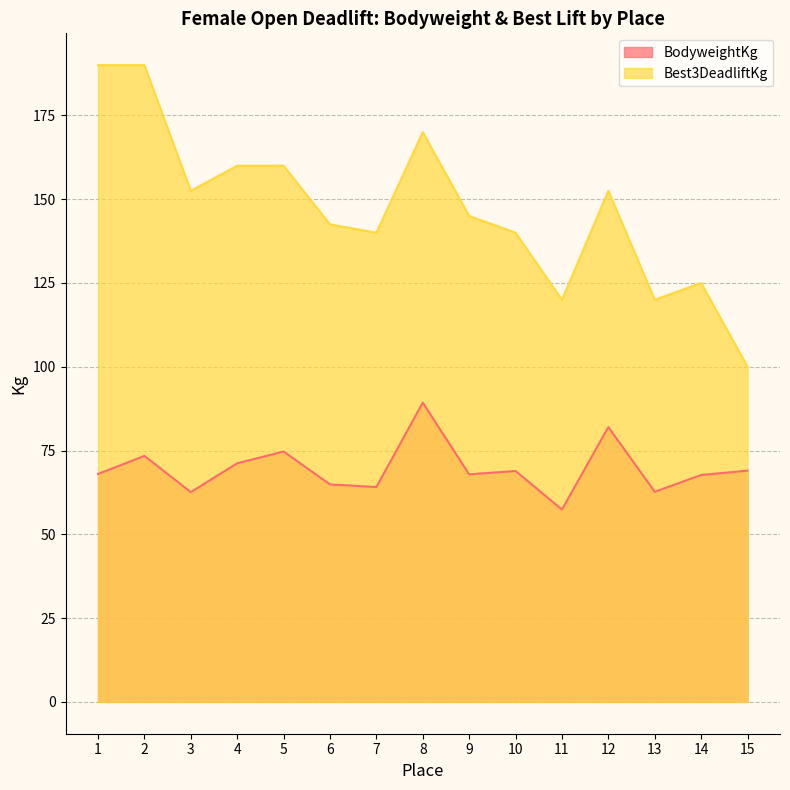

What are all the series names shown in the legend?

BodyweightKg, Best3DeadliftKg